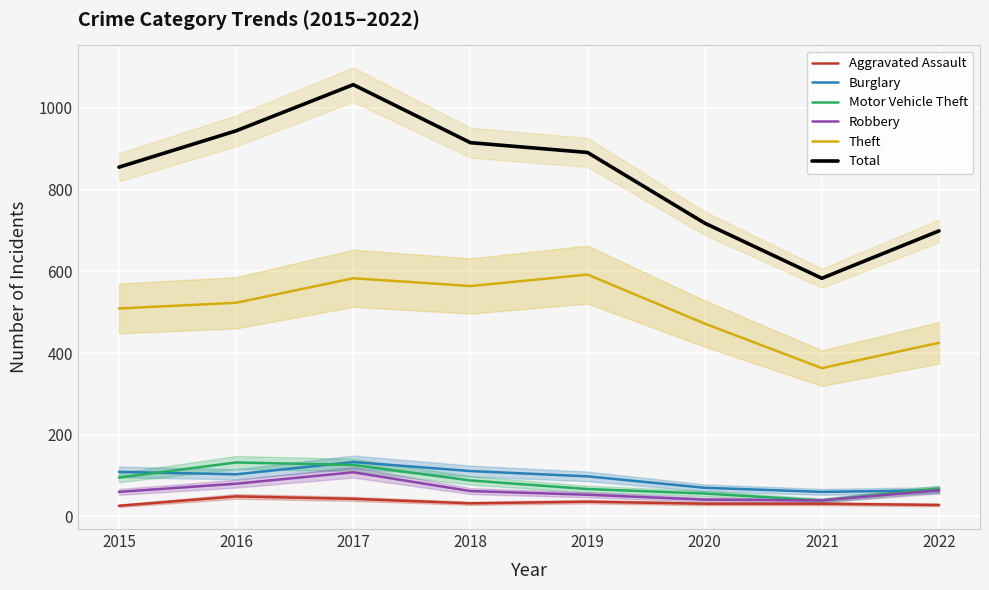

Which has a higher value, 2022 or 2015?

2022